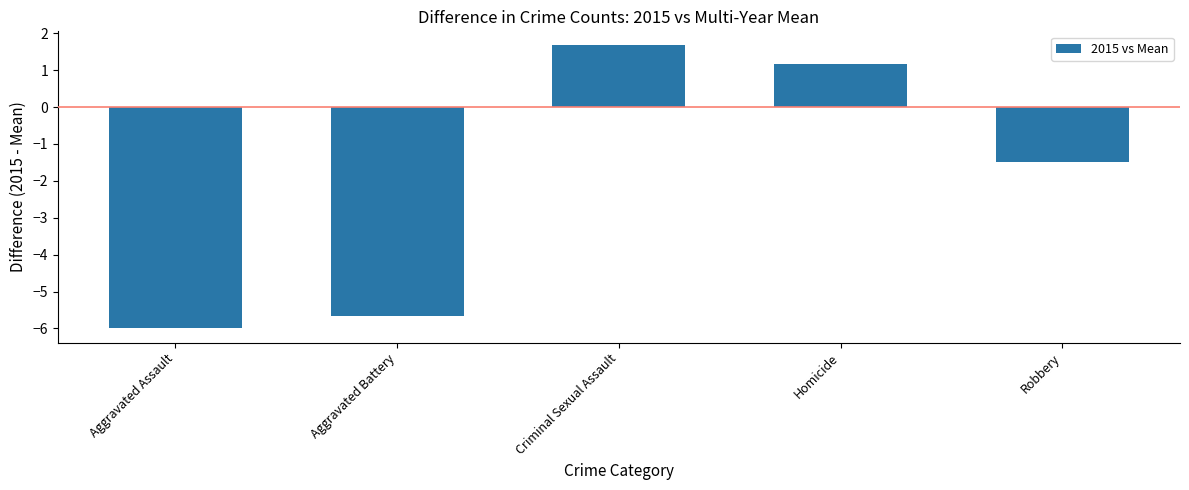

What is the value of the 4th bar from the left?

1.2